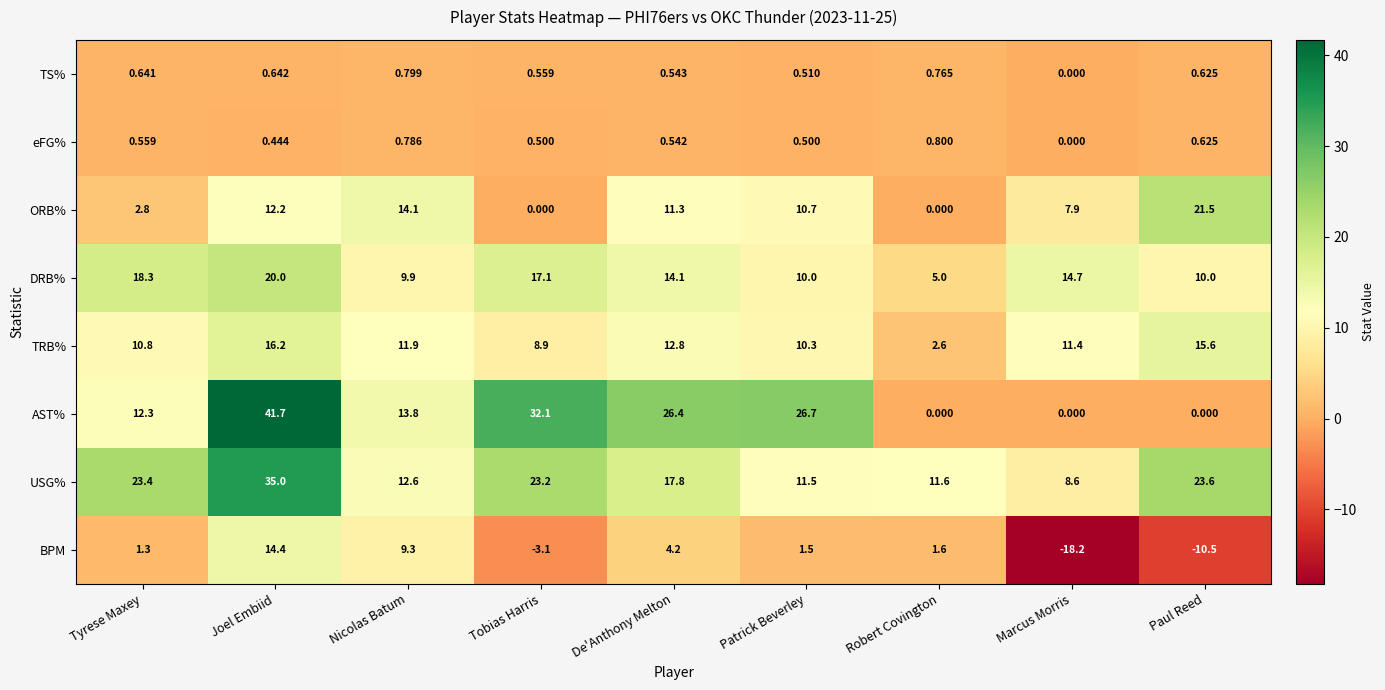

At which label does TS% reach its minimum?

Marcus Morris